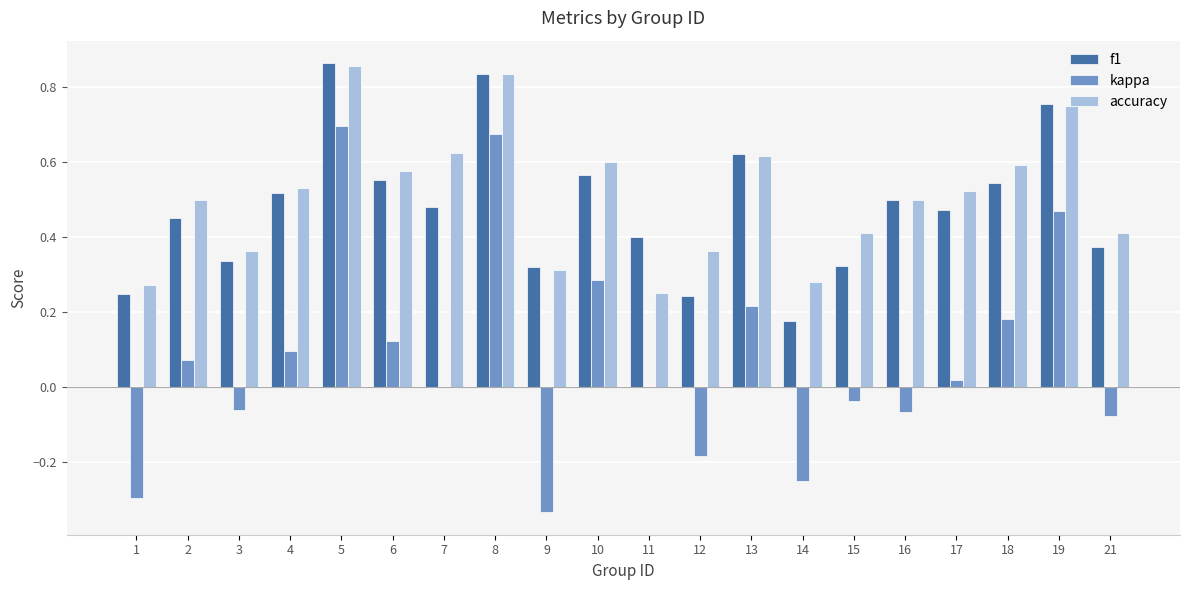

True or false: accuracy has a value of 0.3 at 16.

False